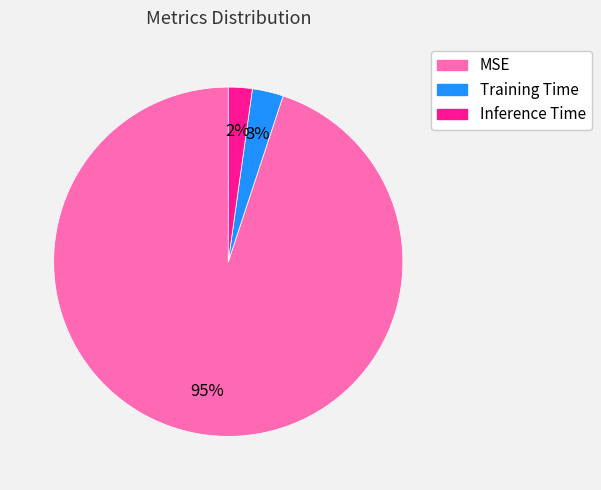

To the nearest percent, what is the average slice percentage?

33%